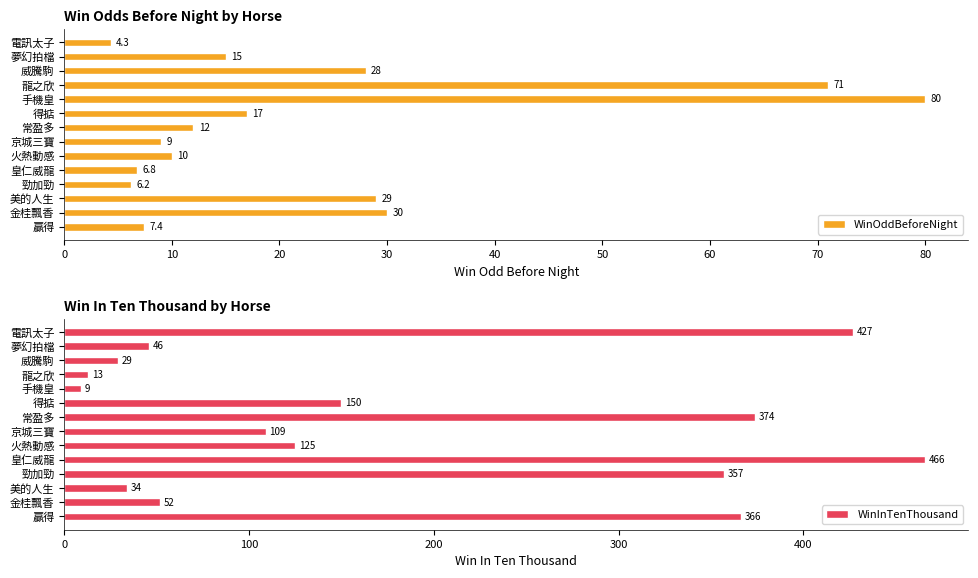

List the series in order of their peak value, lowest first.

WinOddBeforeNight, WinInTenThousand